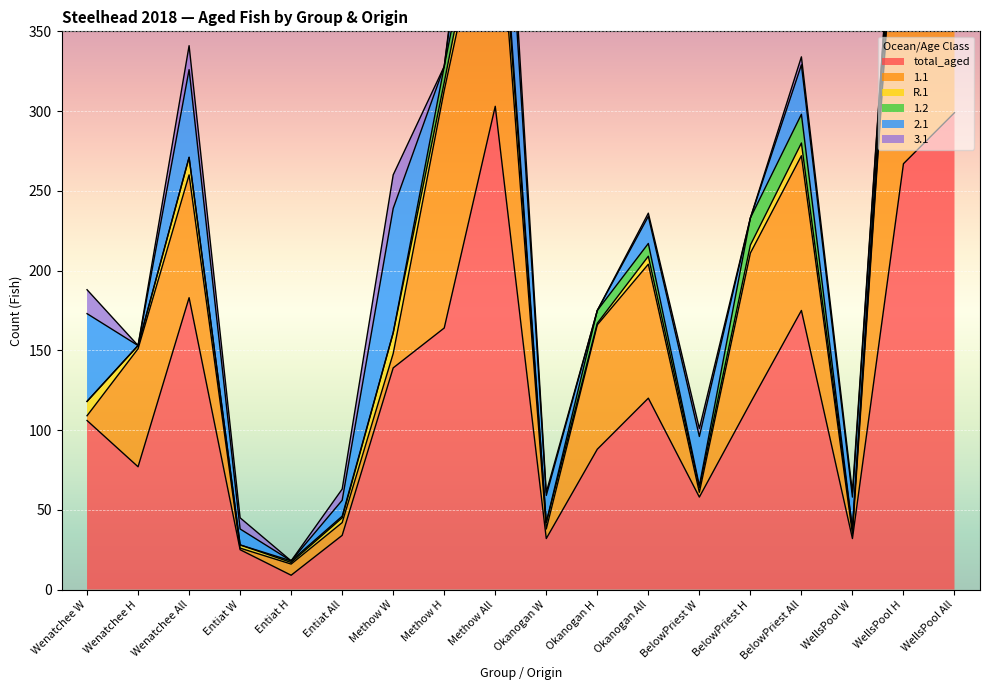

How many interior local peaks does the 1.1 series have?

4